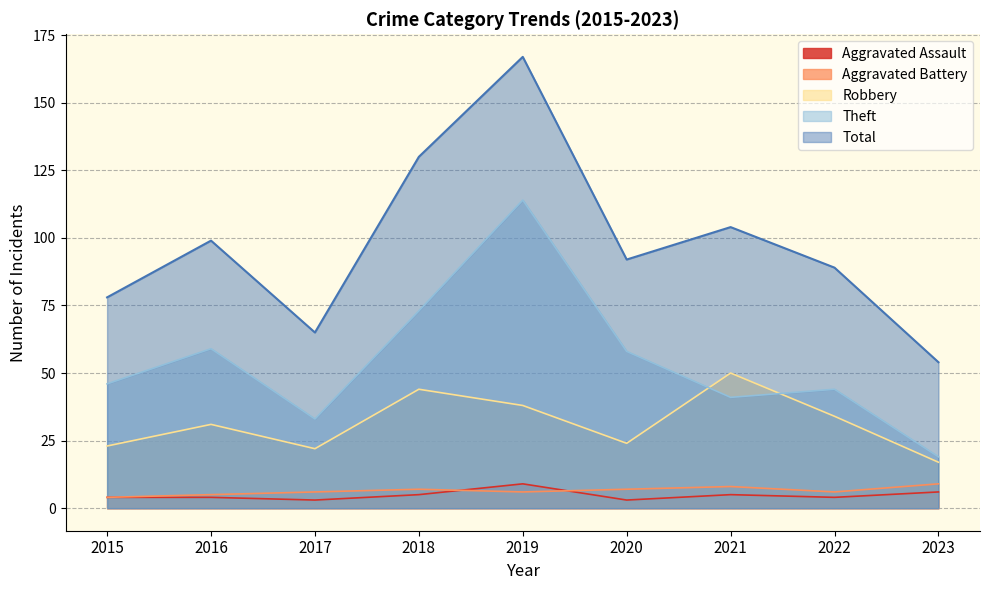

At which category is the sum across all series the highest?

2019